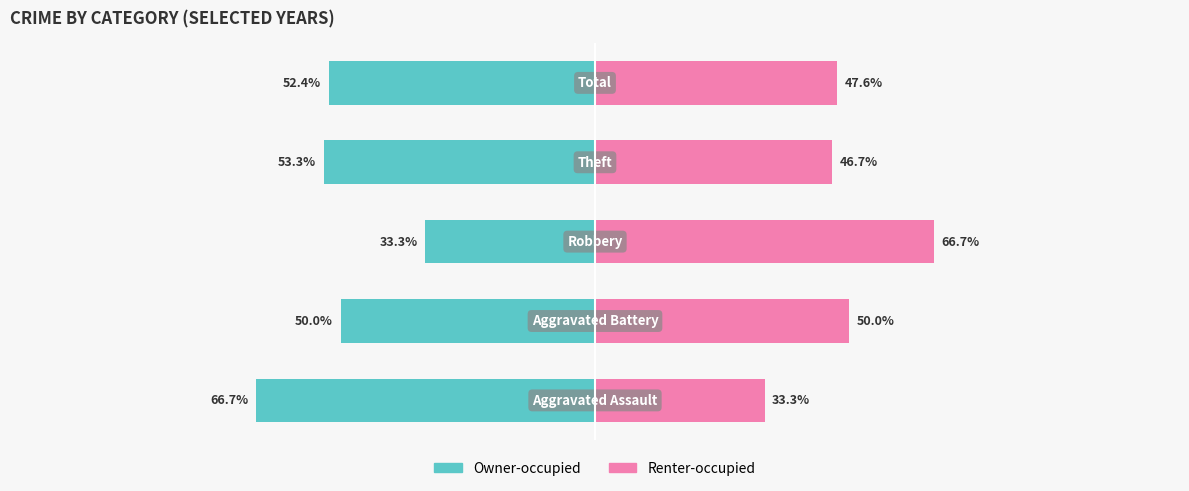

Reading left to right, extract all data points from this chart.

Owner-occupied: -66.7	-50.0	-33.3	-53.3	-52.4
Renter-occupied: 33.3	50.0	66.7	46.7	47.6